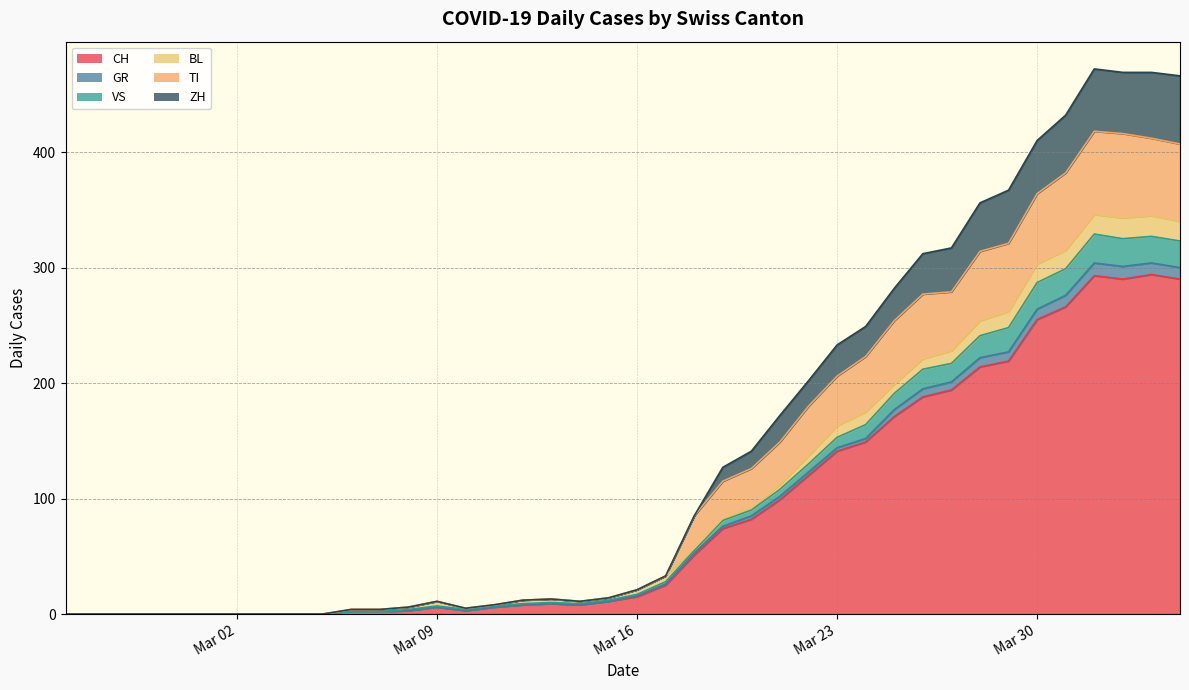

What is the maximum value for CH?

294